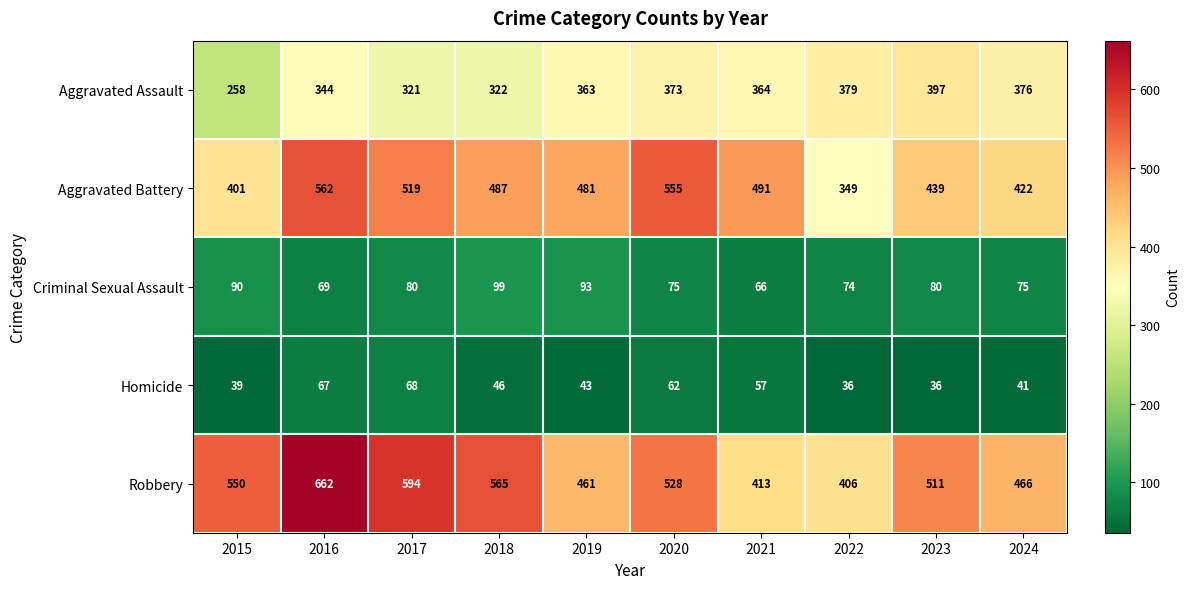

What is the total value across all series at 2021?

1391